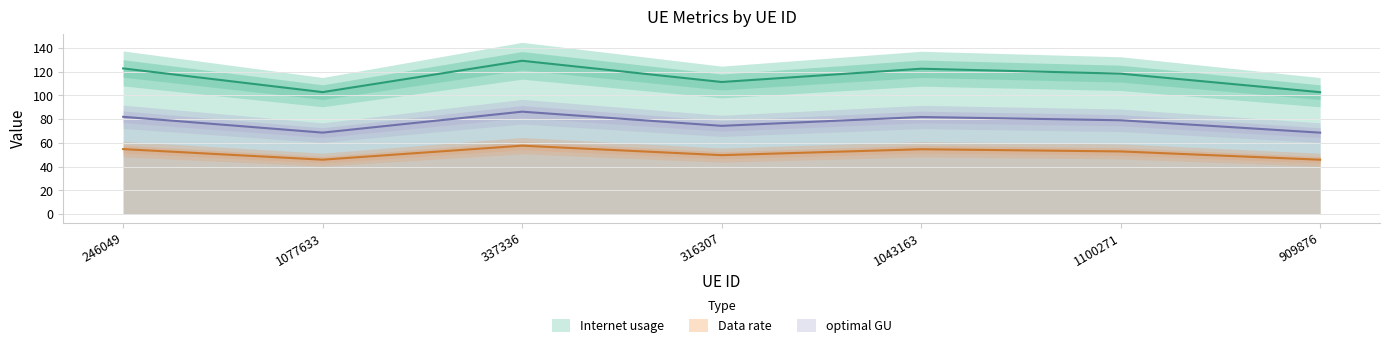

What is the sum of the Internet usage values at 1043163 and 1077633?

225.1